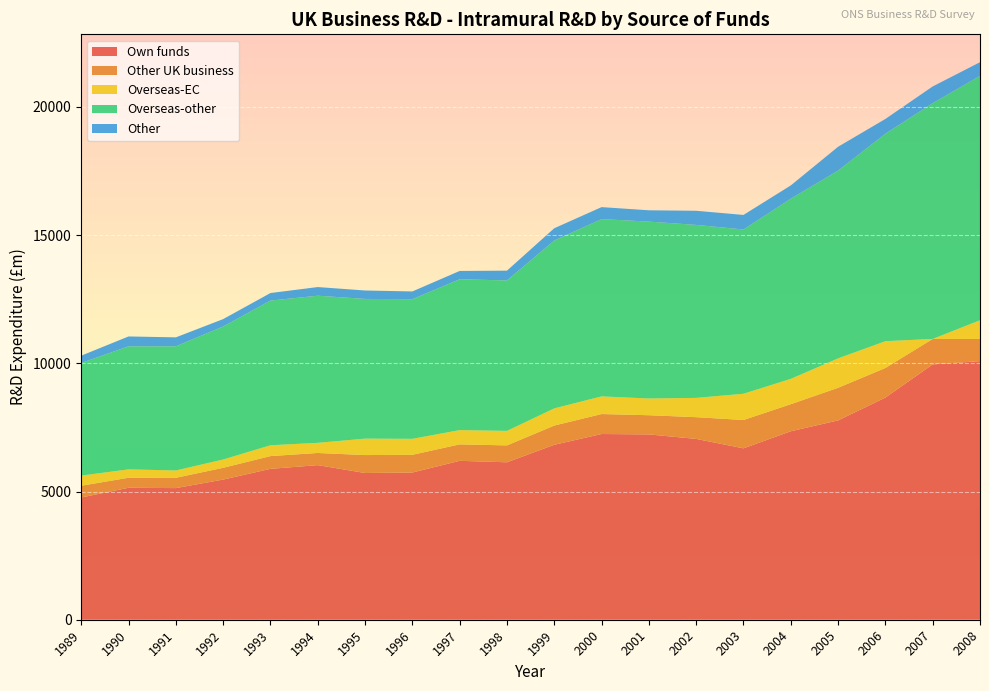

Reading left to right, extract all data points from this chart.

Own funds: 1989=4768	1990=5147	1991=5134	1992=5467	1993=5885	1994=6030	1995=5723	1996=5742	1997=6198	1998=6141	1999=6824	2000=7244	2001=7228	2002=7053	2003=6685	2004=7351	2005=7775	2006=8665	2007=9959	2008=10086
Other UK business: 1989=458	1990=391	1991=402	1992=459	1993=498	1994=474	1995=700	1996=691	1997=642	1998=659	1999=750	2000=779	2001=749	2002=848	2003=1105	2004=1056	2005=1272	2006=1155	2007=994	2008=865
Overseas-EC: 1989=396	1990=327	1991=286	1992=324	1993=422	1994=396	1995=641	1996=623	1997=556	1998=566	1999=670	2000=688	2001=653	2002=752	2003=1024	2004=988	2005=1147	2006=1044	2007=0	2008=729
Overseas-other: 1989=4394	1990=4799	1991=4843	1992=5187	1993=5643	1994=5738	1995=5449	1996=5446	1997=5883	1998=5869	1999=6548	2000=6916	2001=6899	2002=6747	2003=6407	2004=7027	2005=7326	2006=8093	2007=9196	2008=9534
Other: 1989=284	1990=385	1991=349	1992=289	1993=295	1994=338	1995=329	1996=303	1997=325	1998=381	1999=478	2000=467	2001=441	2002=551	2003=568	2004=518	2005=928	2006=576	2007=652	2008=532